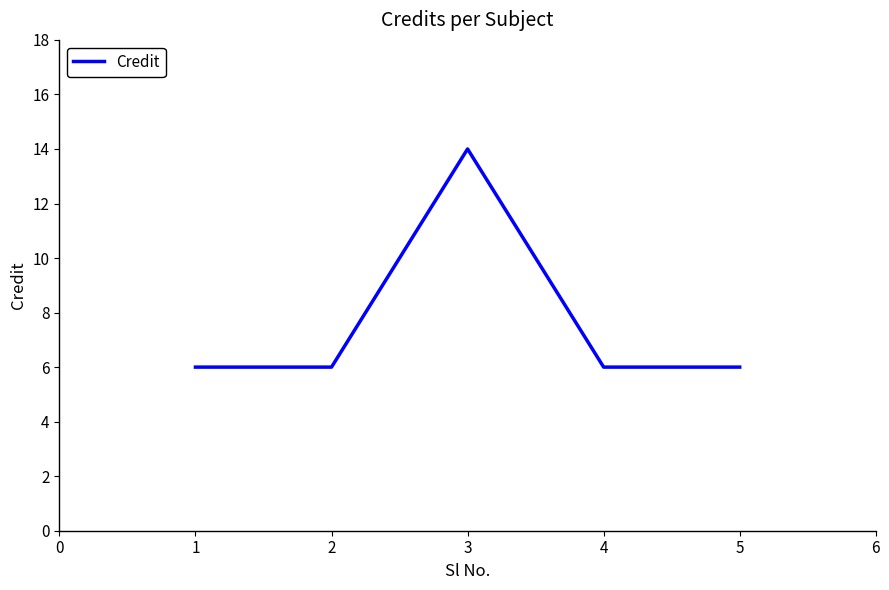

True or false: the data shows 8 at 4.

False